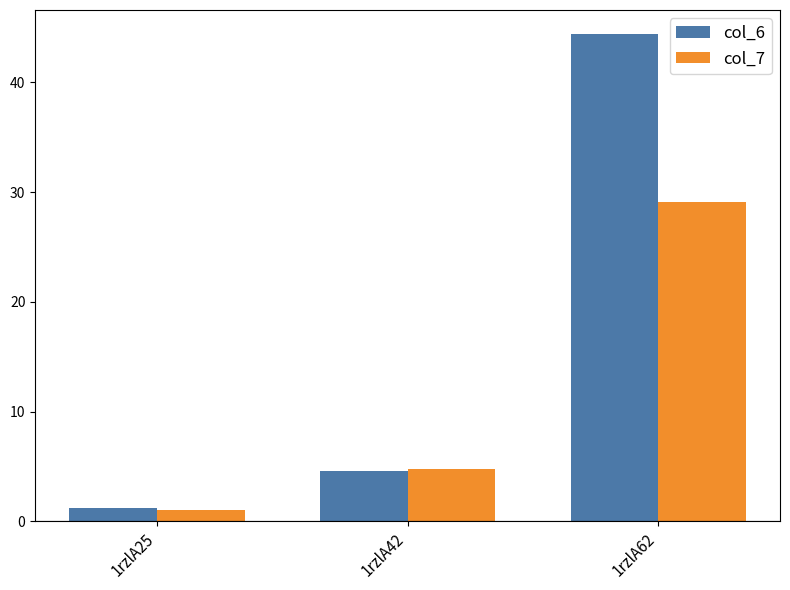

How many data points in col_7 are less than 4?

1